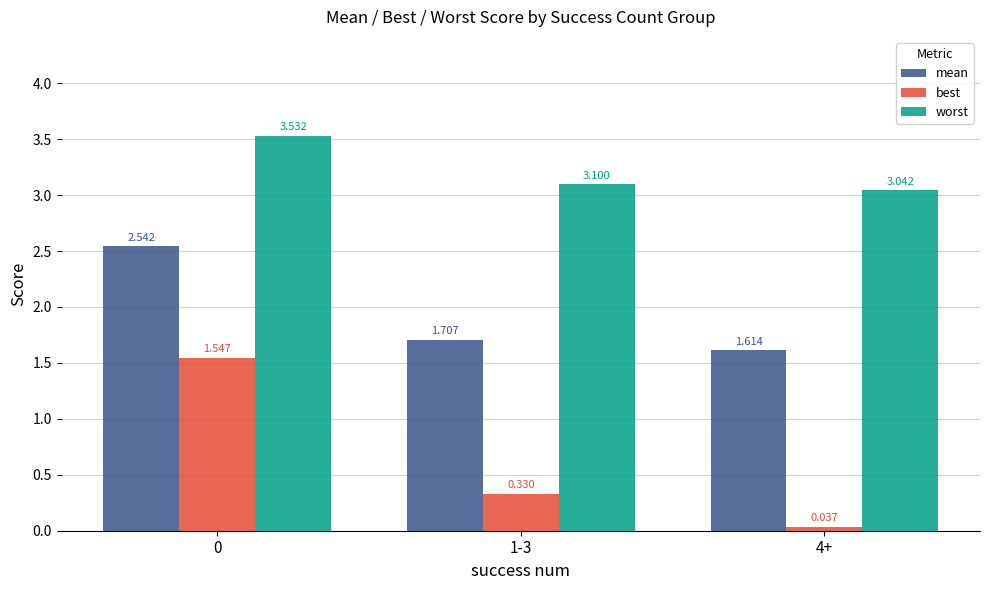

Which series has the largest total across all categories?

worst